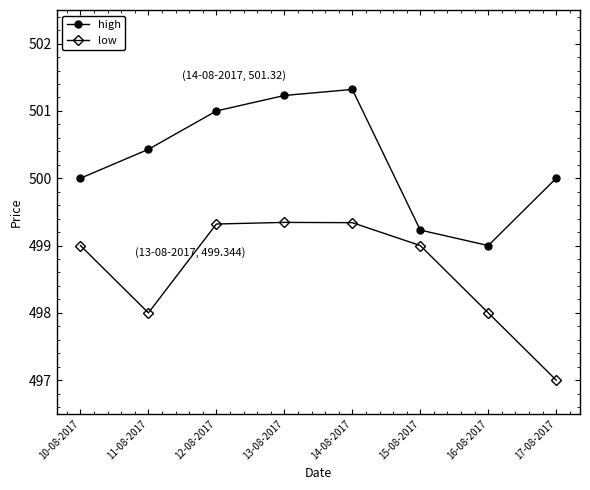

What is the difference between the highest and lowest values at 10-08-2017?

1.0